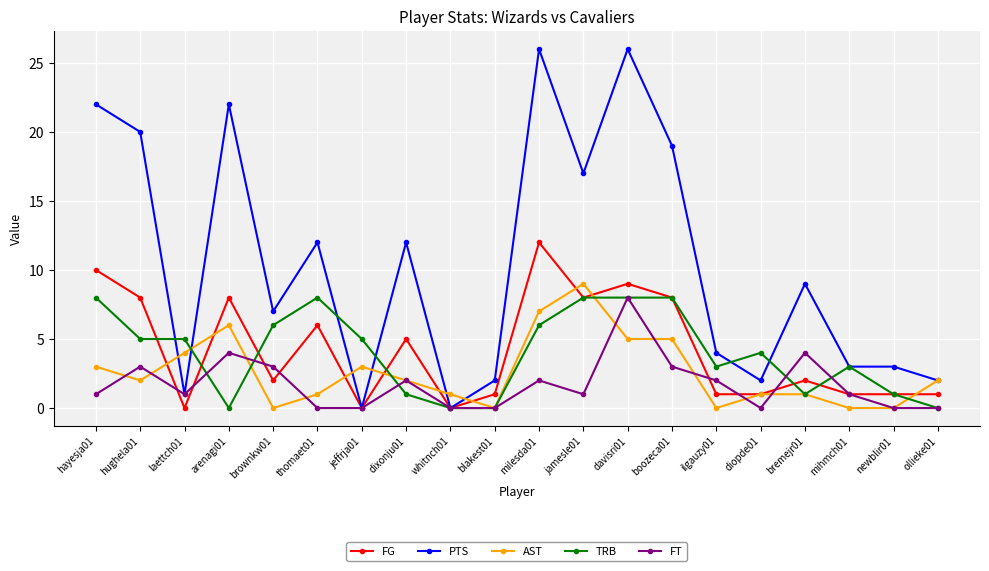

What is the greatest value displayed?

26